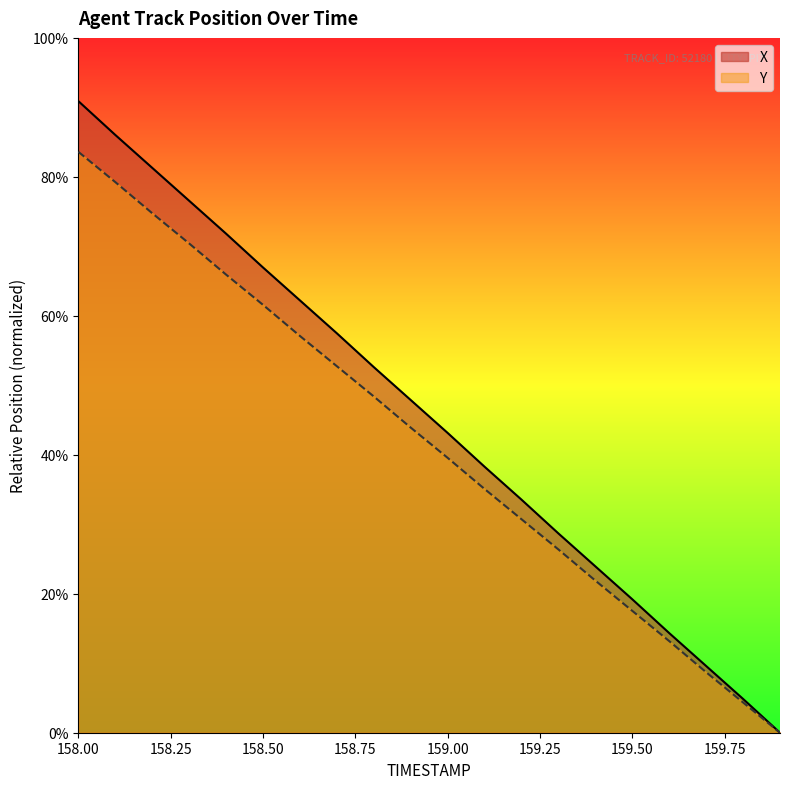

How many positive values does the Y (line) series have?

19